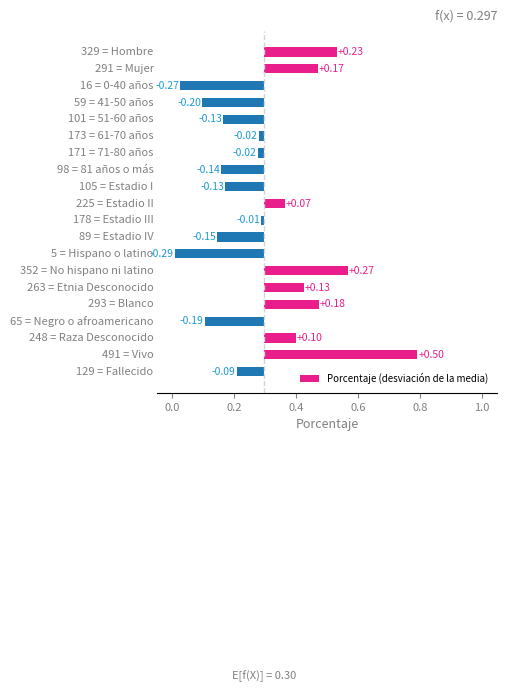

True or false: the data shows -0.0 at 8.

False